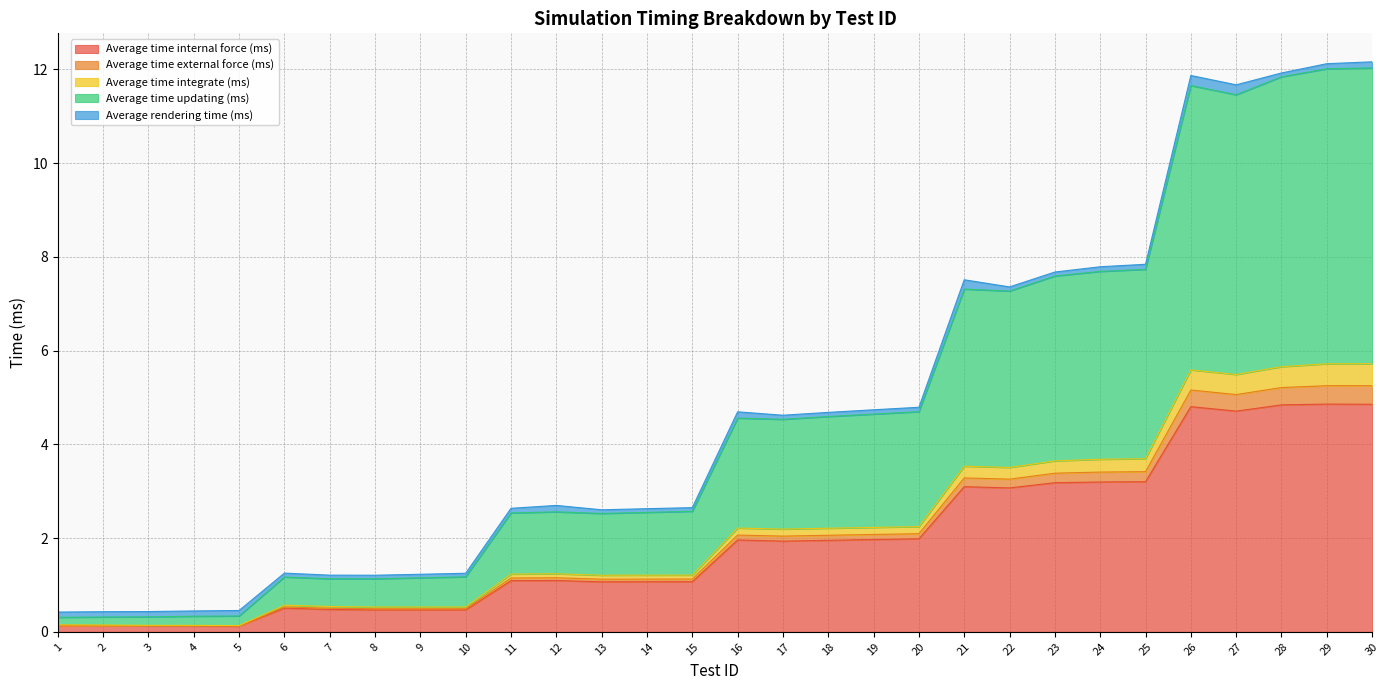

The value of Average time internal force (ms) at 19 is 2.7. True or false?

False